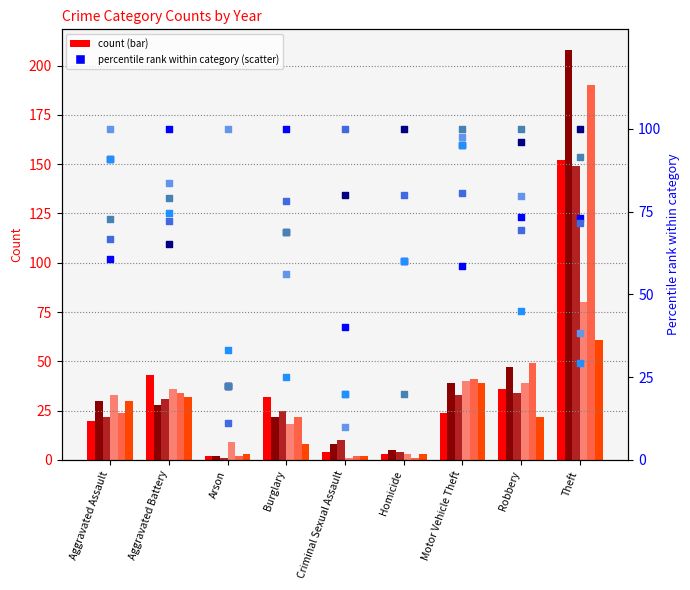

Which series contains the highest Y value?

2016